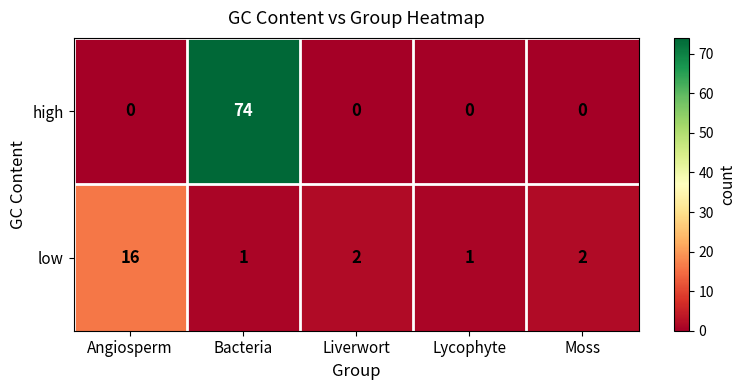

Reading left to right, transcribe all the data shown in this chart.

high: 0	74	0	0	0
low: 16	1	2	1	2